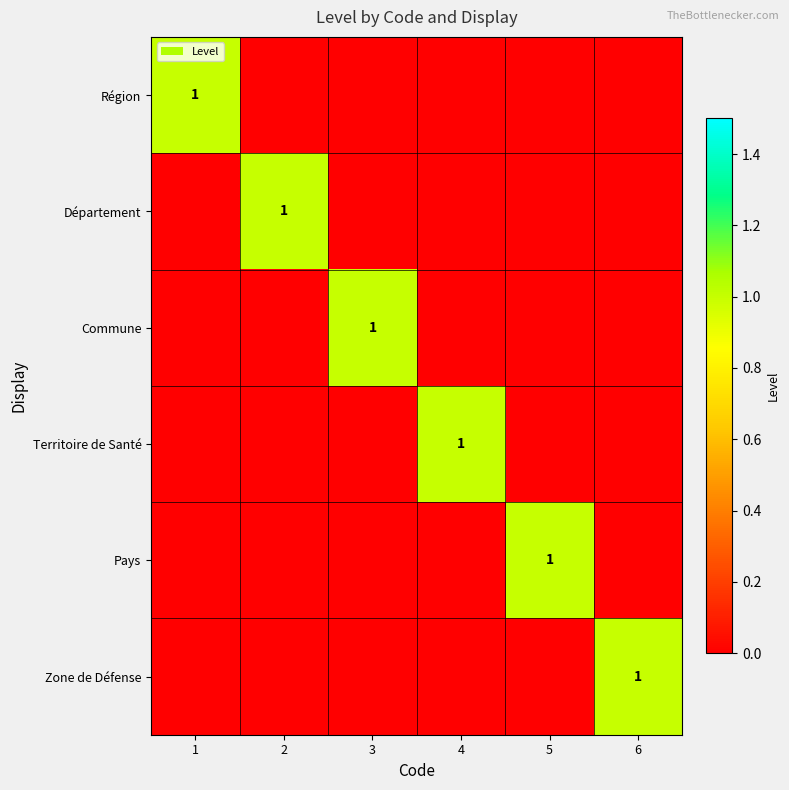

At which category is the sum across all series the highest?

1